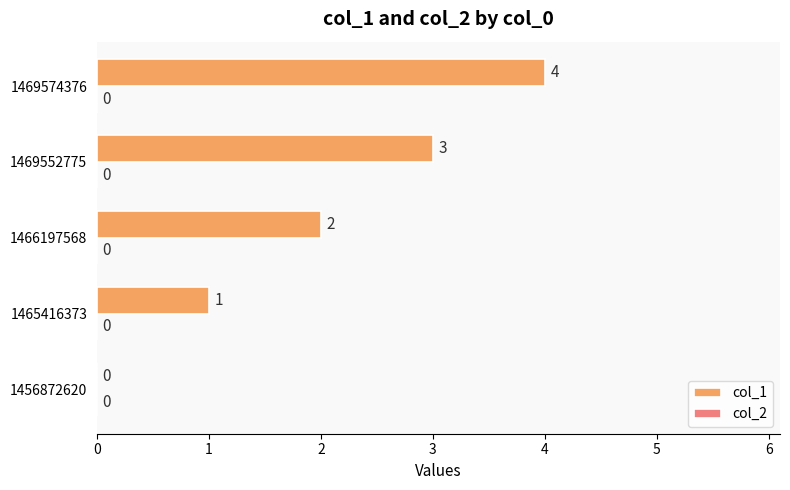

Are the bars horizontal?

Yes